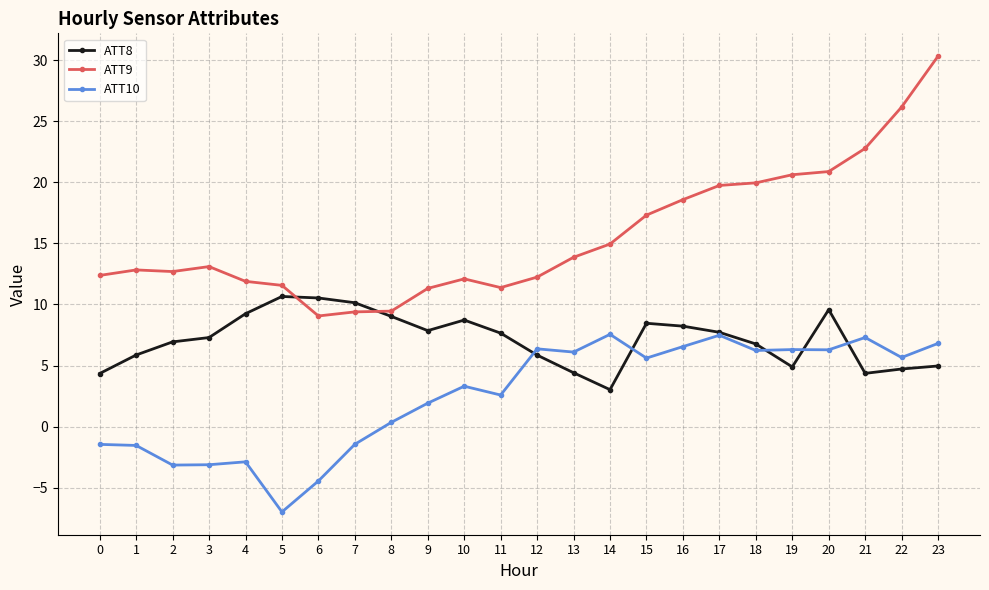

True or false: ATT9 has more than 0 interior local peaks.

True